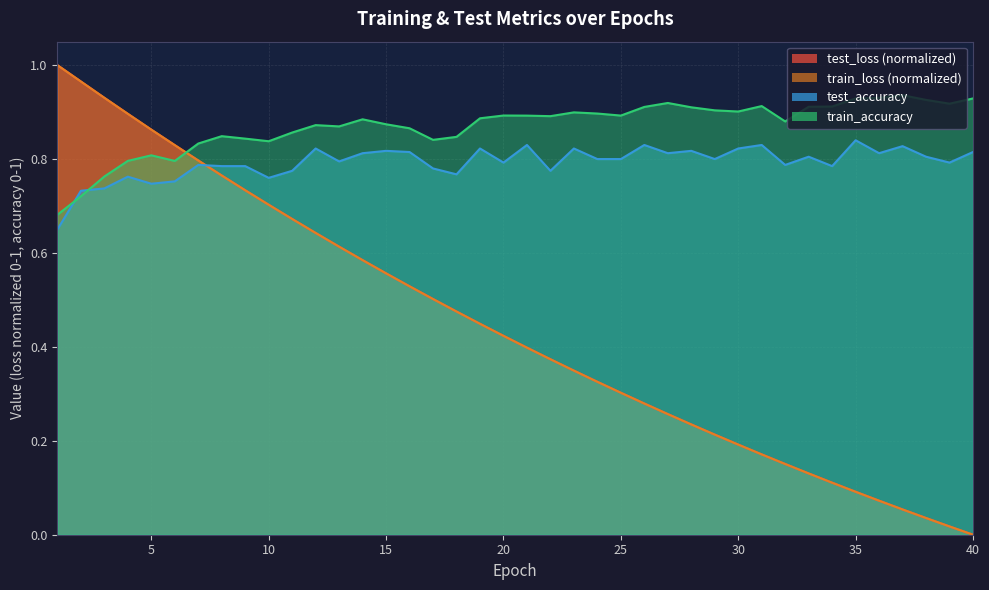

What are all the series names shown in the legend?

test_loss, train_loss, test_accuracy, train_accuracy